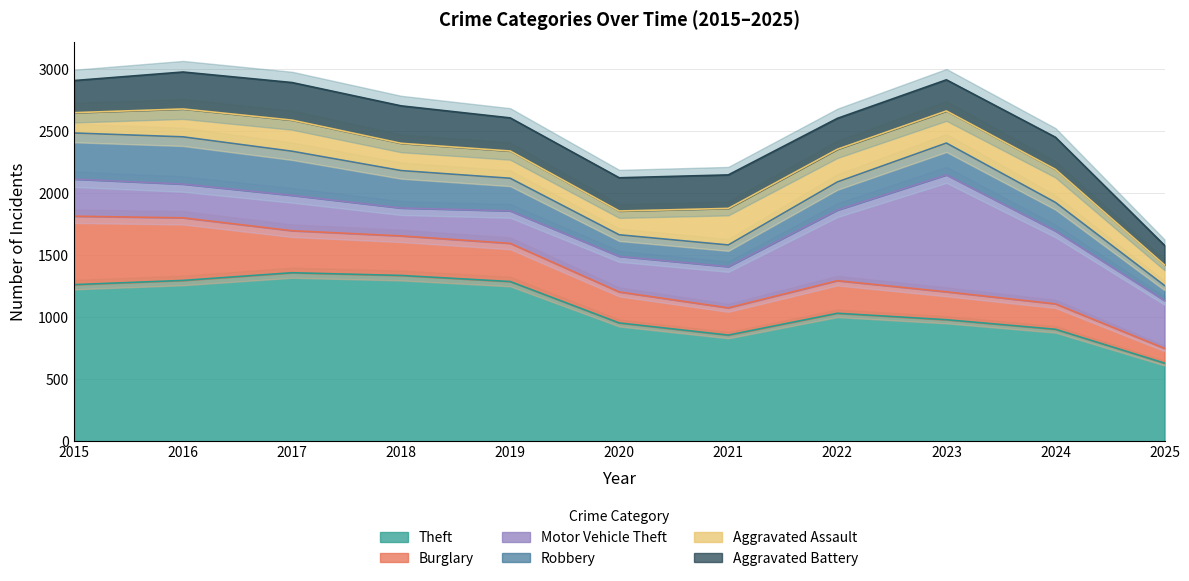

Which category has the lowest value across all series?

2025